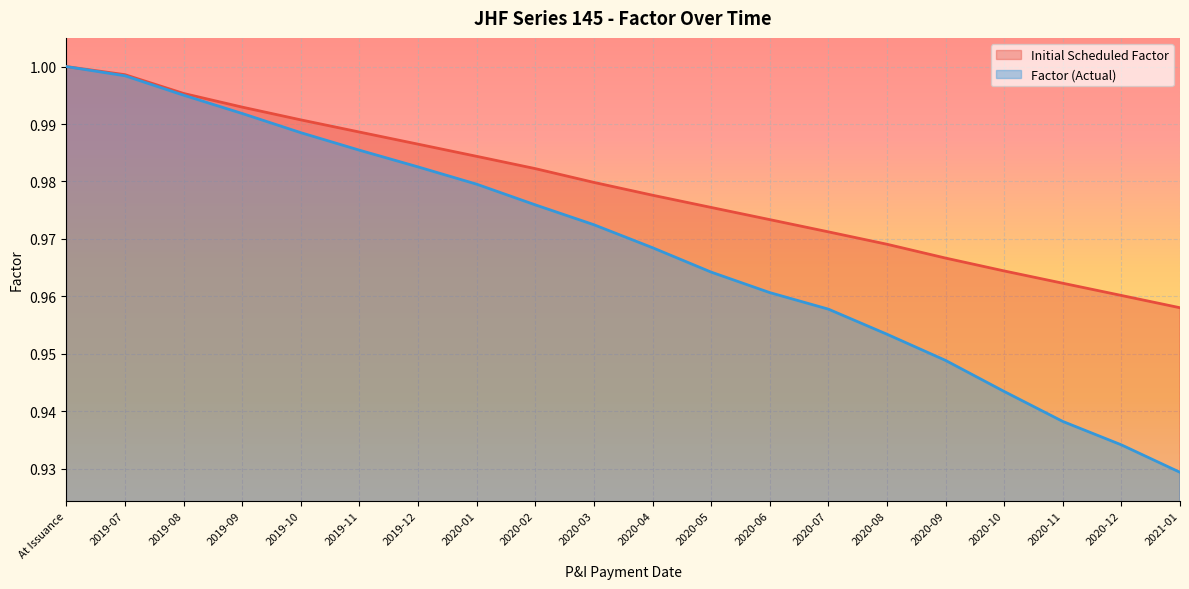

True or false: Initial Scheduled Factor and Factor (Actual) cross at least once.

False